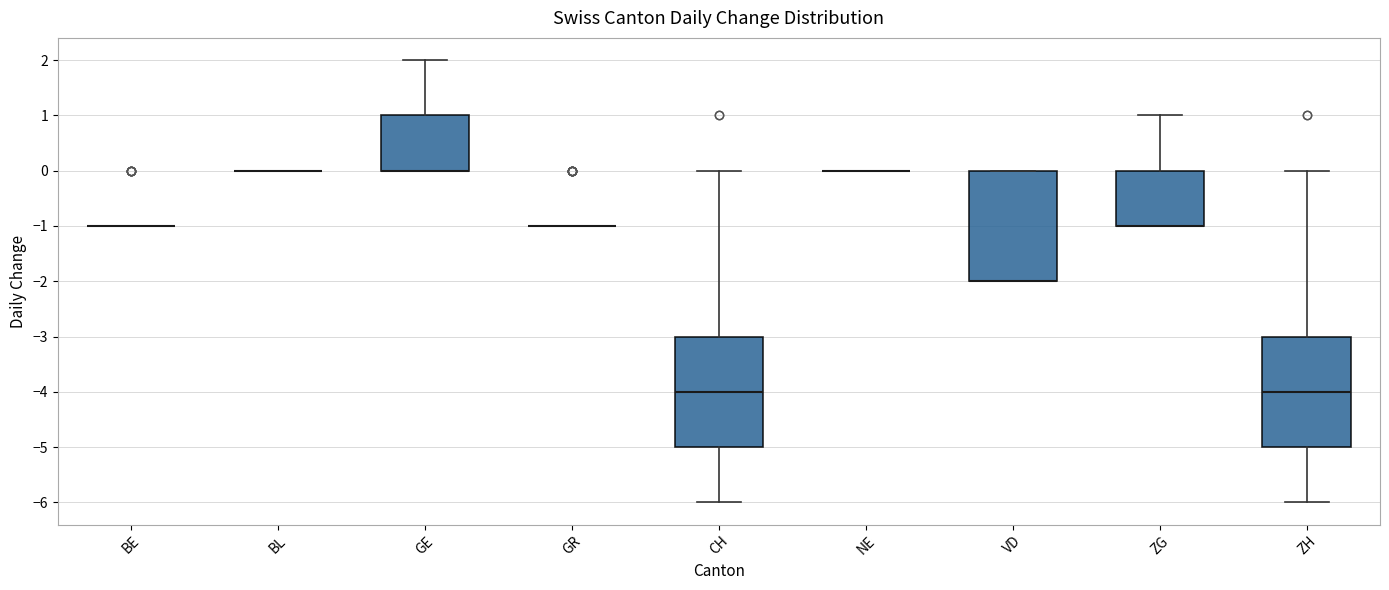

Reading left to right, transcribe this box plot: for each box, give where its median line is, the range the box spans, and where its two whiskers end, as read against the y-axis. The values are not printed on the chart, so give them approximately, as read against the axis.

BE: box collapsed to a line at -1, whiskers -1 to -1
BL: box collapsed to a line at 0, whiskers 0 to 0
GE: median 0 (drawn on the box's lower edge), box 0 to 1, whiskers 0 to 2
GR: box collapsed to a line at -1, whiskers -1 to -1
CH: median -4, box -5 to -3, whiskers -6 to 0
NE: box collapsed to a line at 0, whiskers 0 to 0
VD: median -2 (drawn on the box's lower edge), box -2 to 0, whiskers -2 to 0
ZG: median -1 (drawn on the box's lower edge), box -1 to 0, whiskers -1 to 1
ZH: median -4, box -5 to -3, whiskers -6 to 0